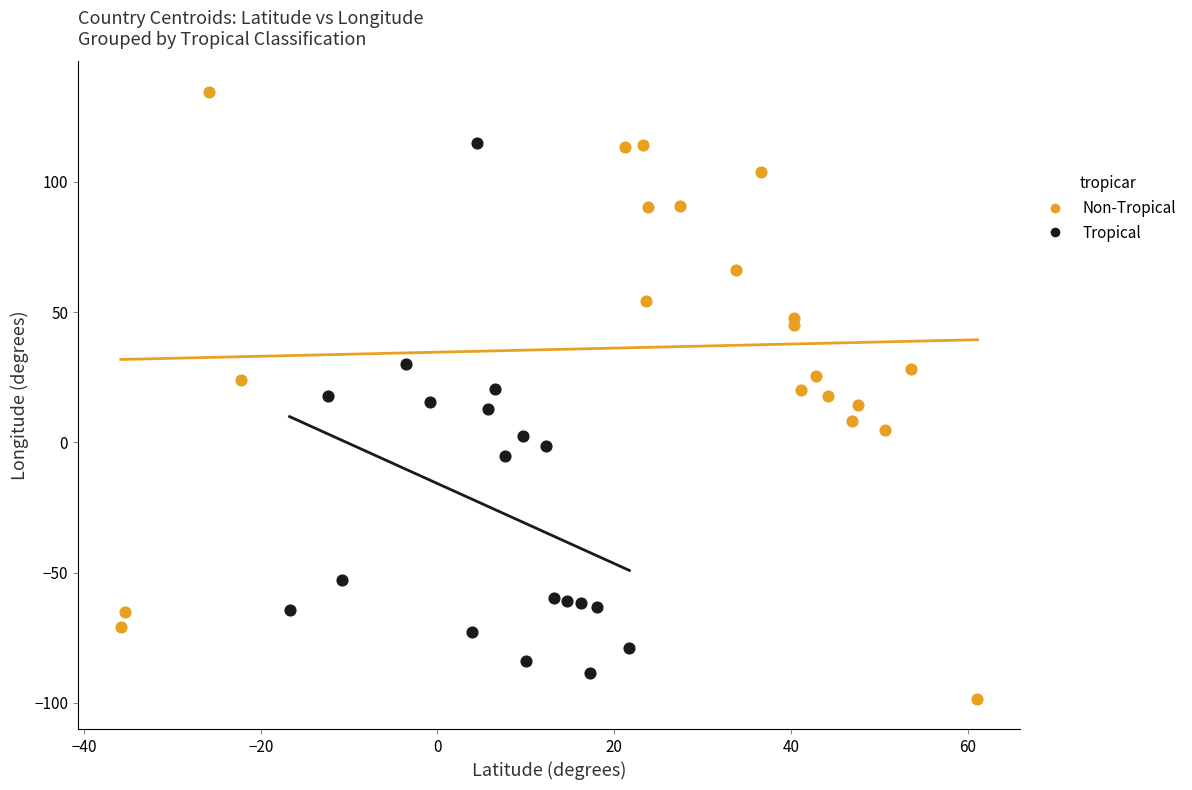

Which series has the largest Y range (max minus min)?

Non-Tropical